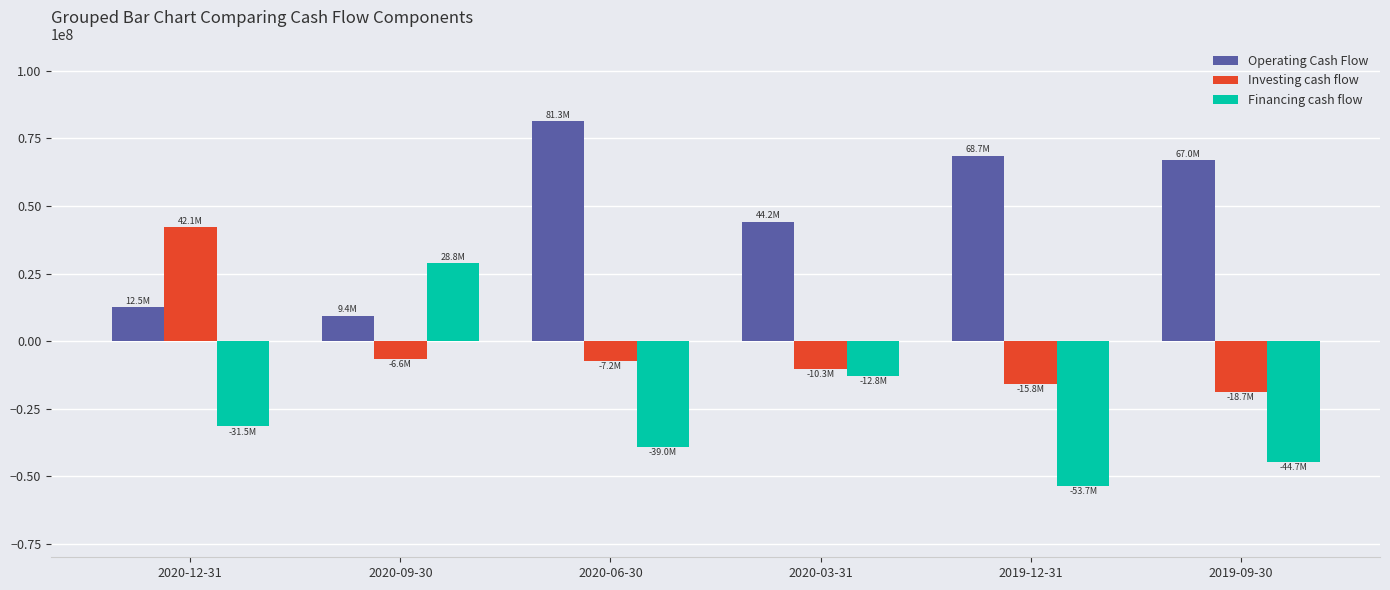

How many data points does each series have?

6